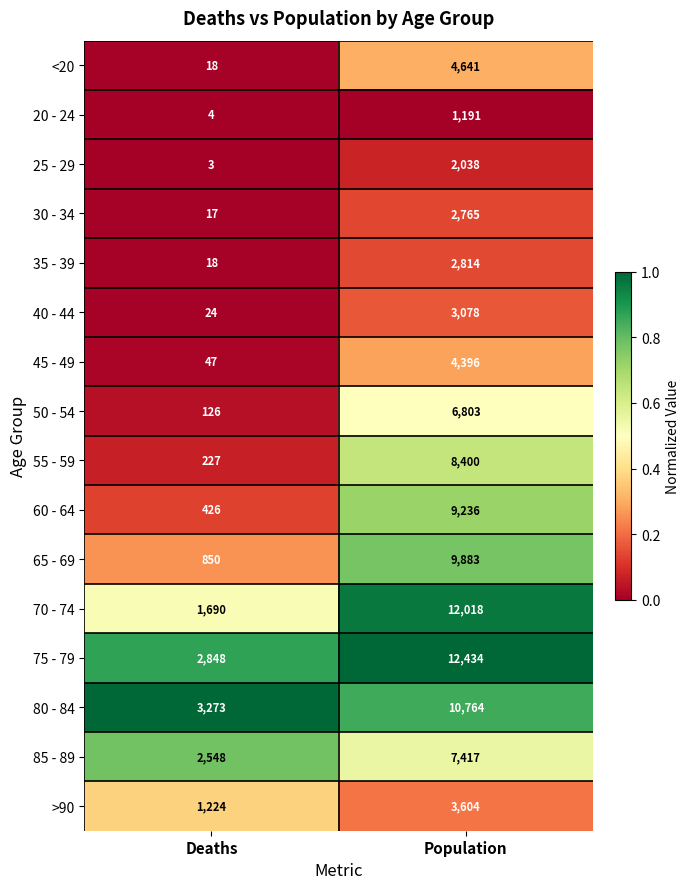

At which category is the sum across all series the highest?

Population